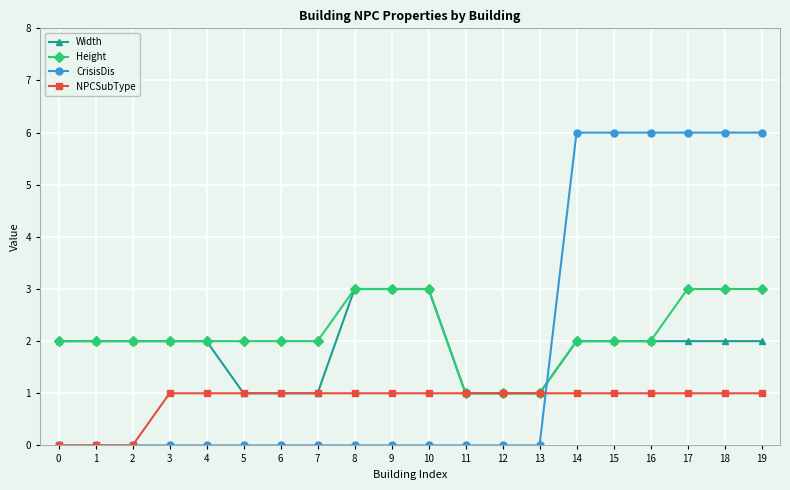

What is the greatest value displayed?

6